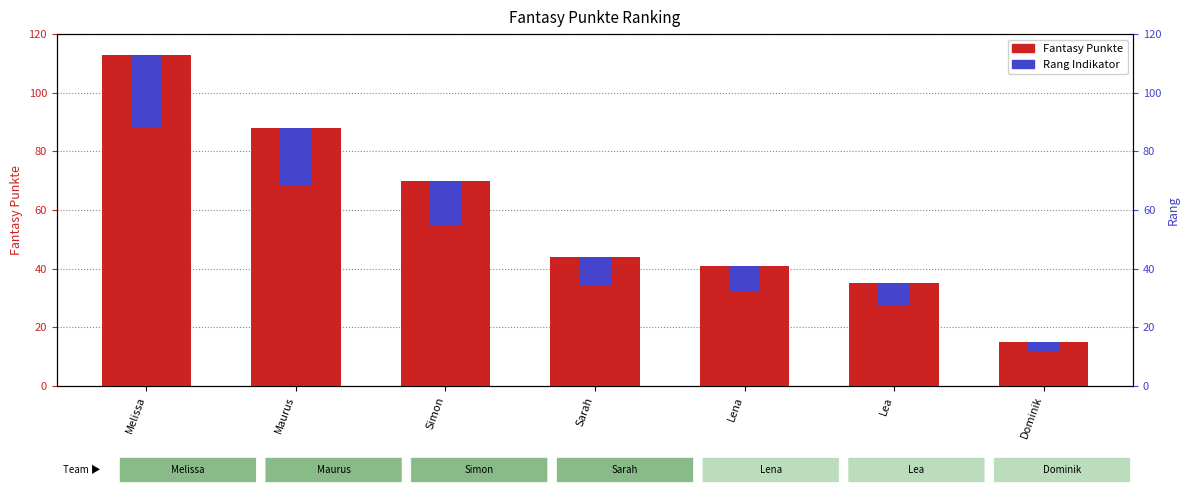

What is the difference between the highest and lowest values at Dominik?

11.7